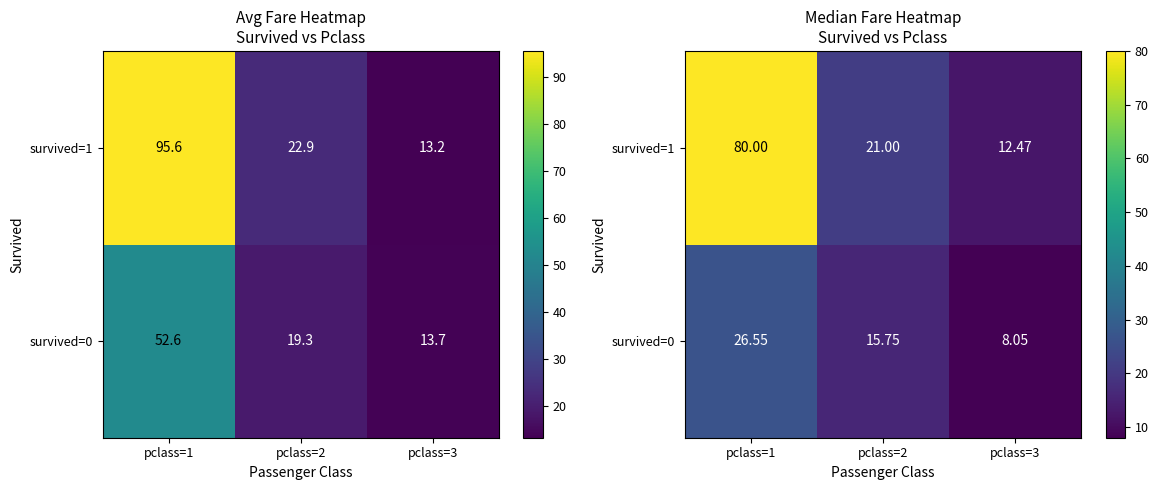

Where does the survived=0 series first go above 15?

pclass=1